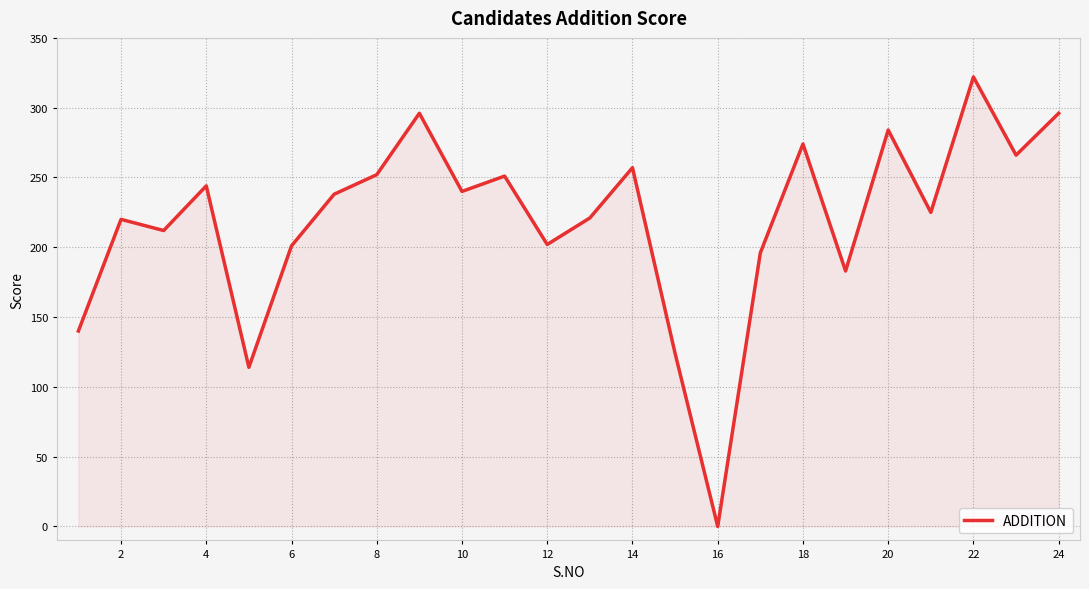

What is the difference between the maximum and minimum values?

322